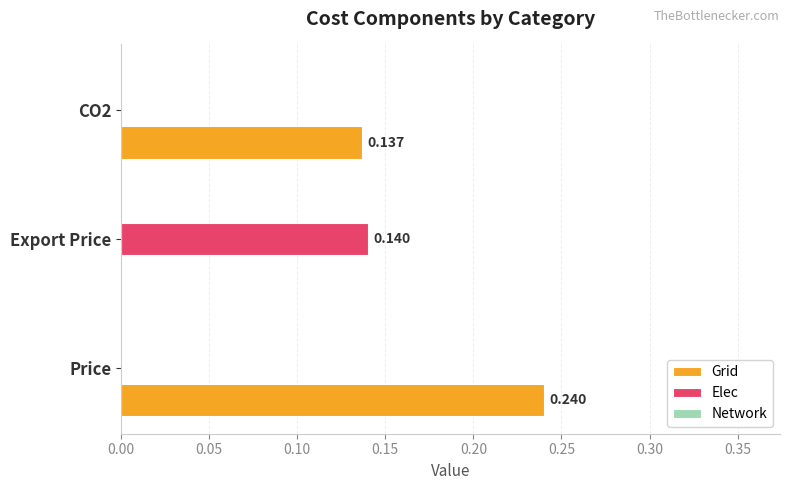

Which series changed the most between Price and Export Price?

Grid